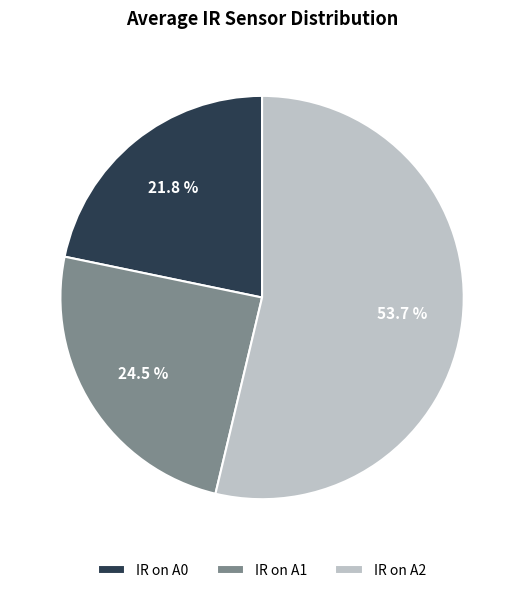

Is IR on A0 the majority of the pie?

No